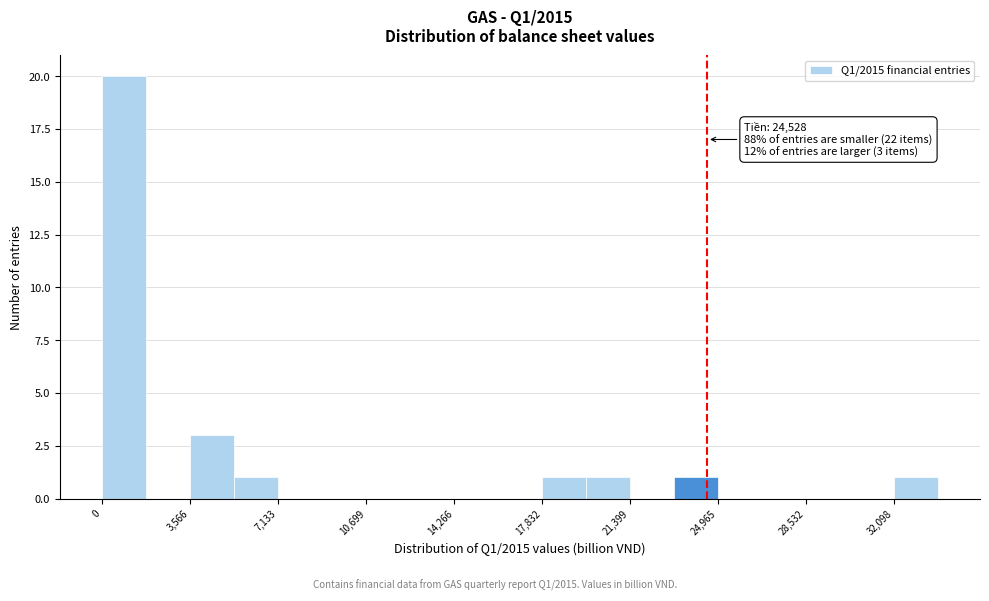

Around what value on the x-axis is the tallest bar? Give the approximate position of its centre, as read against the axis.

1000